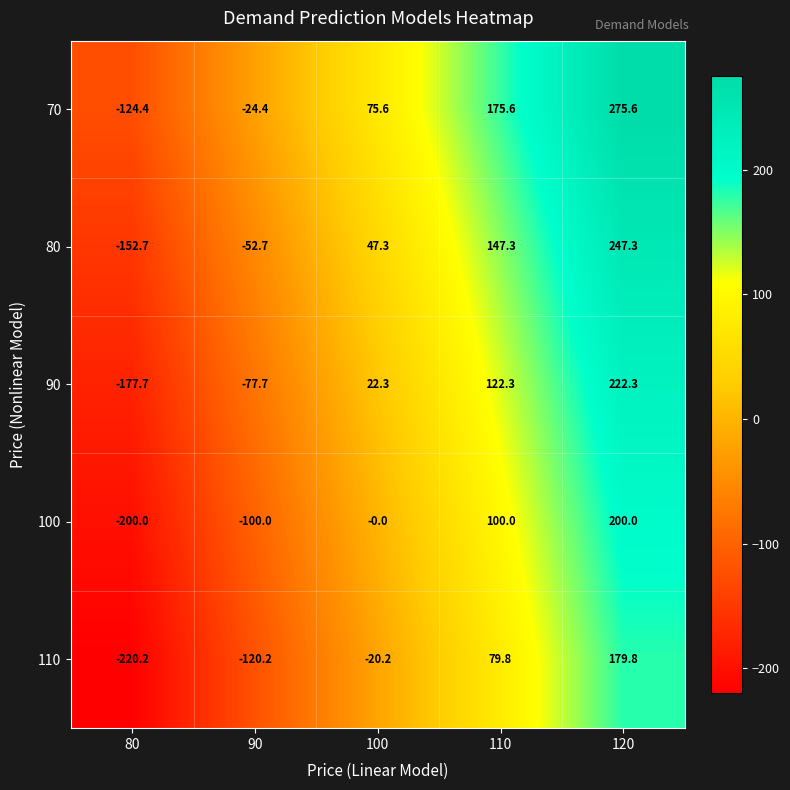

At which label does 80 first exceed 47?

100